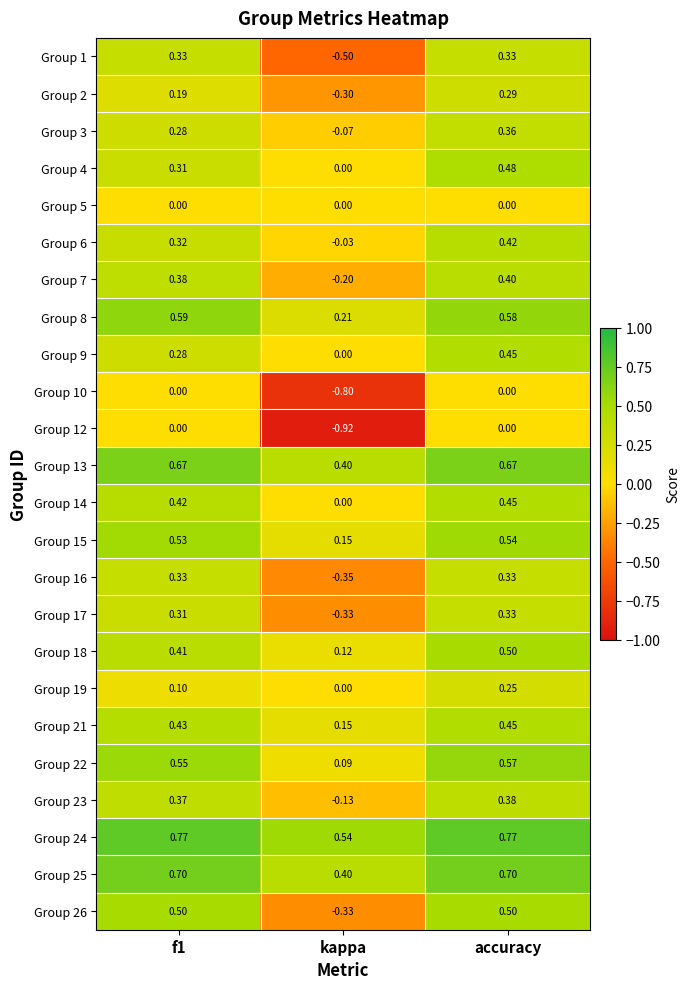

At which category is the sum across all series the highest?

accuracy